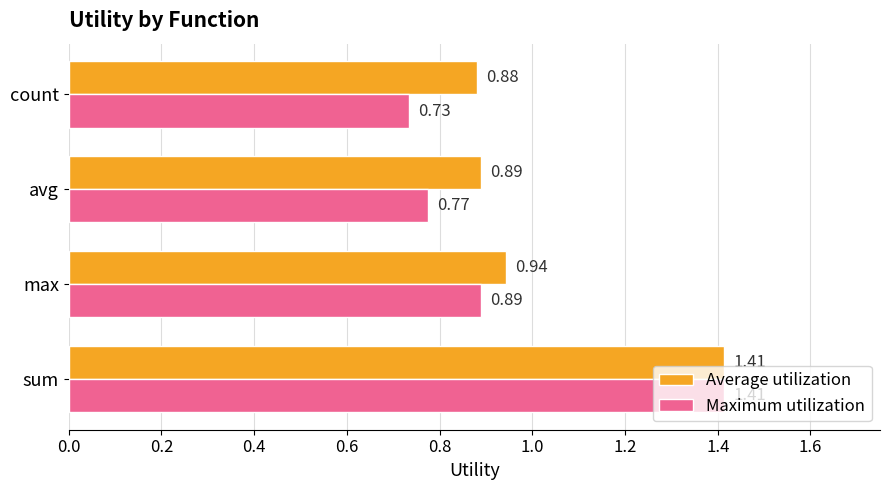

At which label is Maximum utilization closest to 1?

max